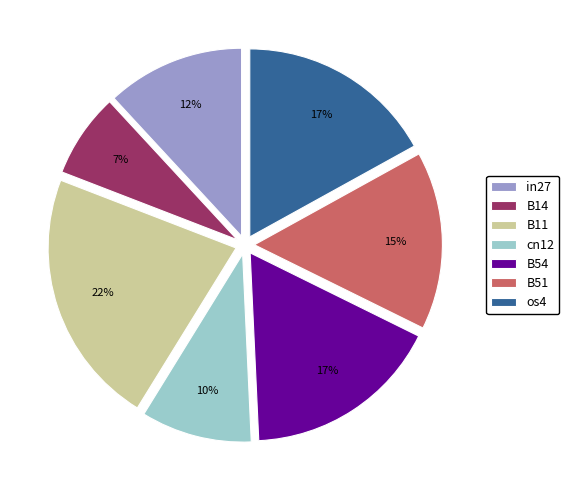

The B54 slice represents 30% of the pie. True or false?

False